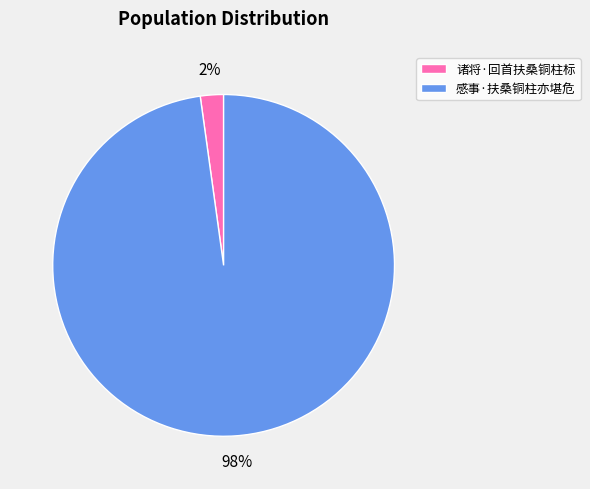

To the nearest percent, what is the combined percentage of 感事·扶桑铜柱亦堪危 and 诸将·回首扶桑铜柱标?

100%